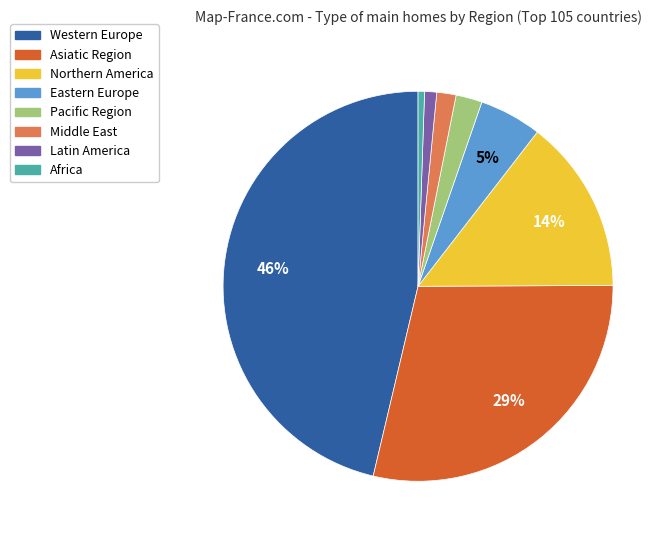

Between Western Europe and Northern America, which is larger?

Western Europe